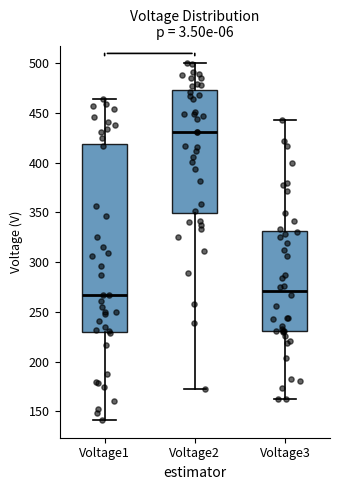

Which box is the tallest, from its lower edge to its upper edge?

Voltage1